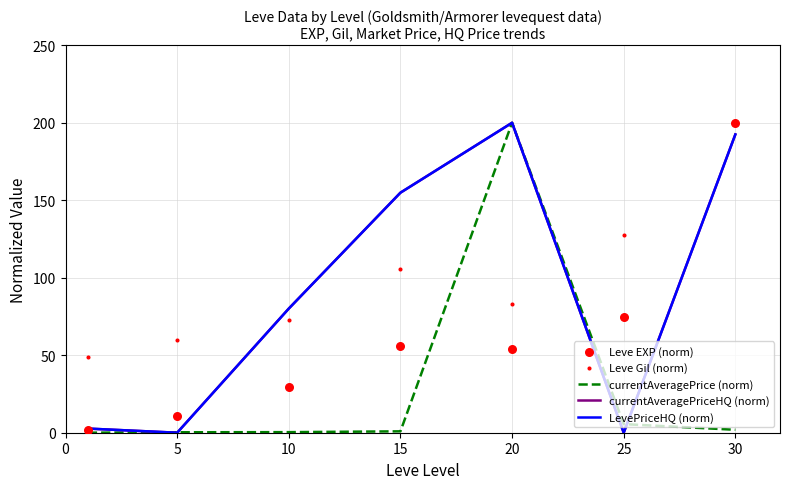

What are all the series names shown in the legend?

currentAveragePrice (norm), currentAveragePriceHQ (norm), LevePriceHQ (norm), Leve EXP (norm), Leve Gil (norm)